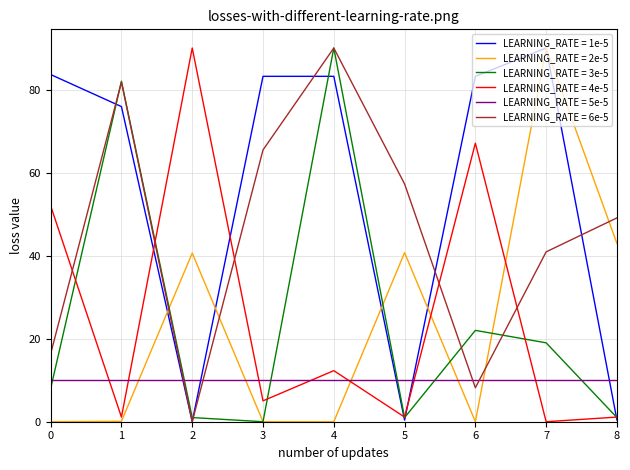

True or false: LEARNING_RATE = 4e-5 and LEARNING_RATE = 2e-5 intersect in this chart.

True